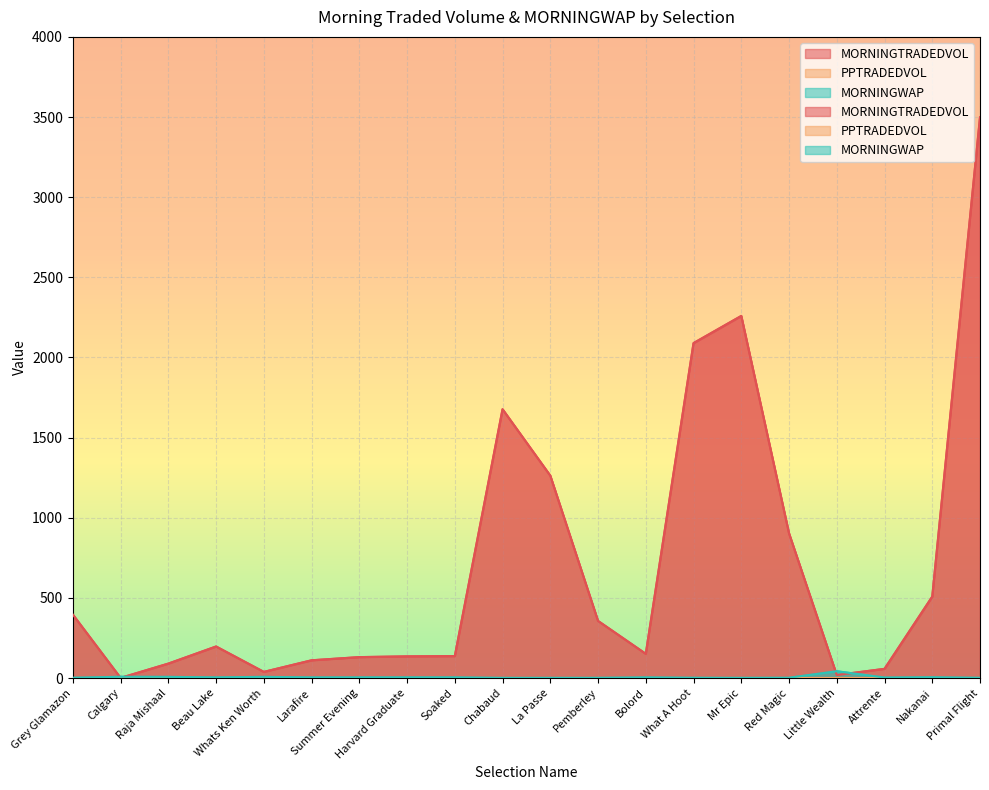

What are all the series names shown in the legend?

MORNINGTRADEDVOL, MORNINGWAP